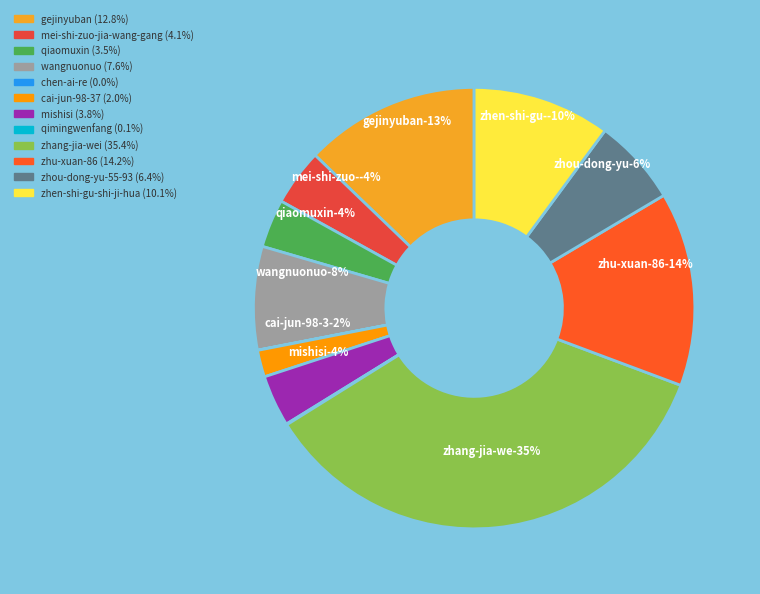

Does any single category account for the majority?

No